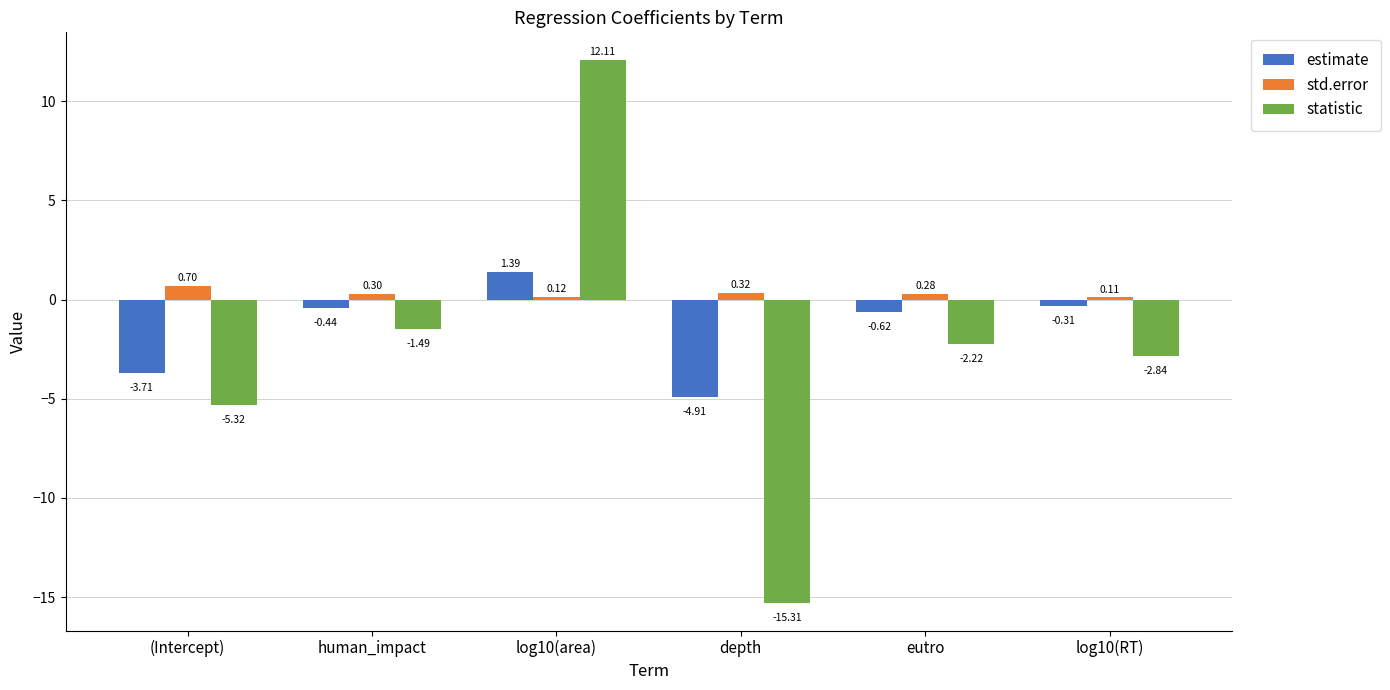

What is the label of the 1st bar from the right?

log10(RT)